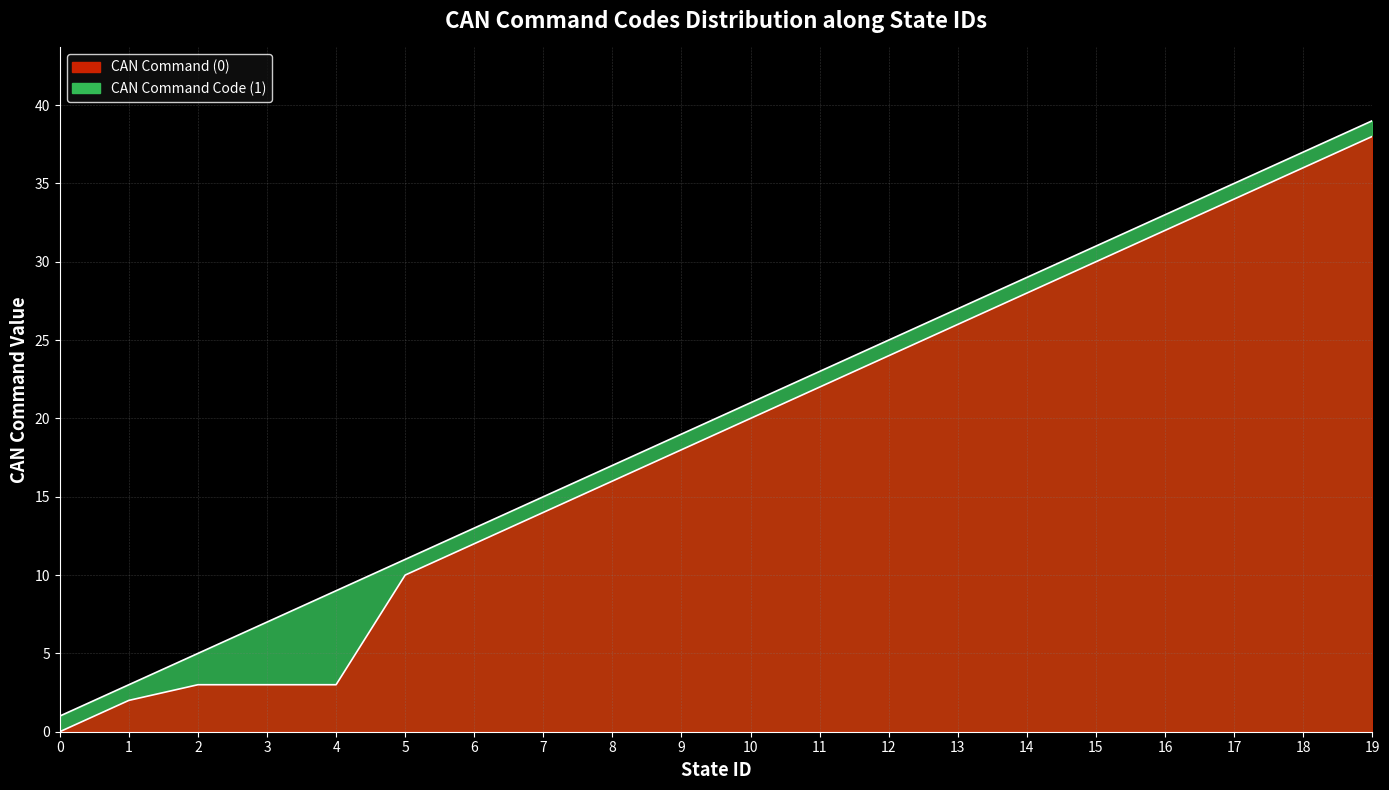

Is it true that CAN Command (0) equals 56 at 16?

False